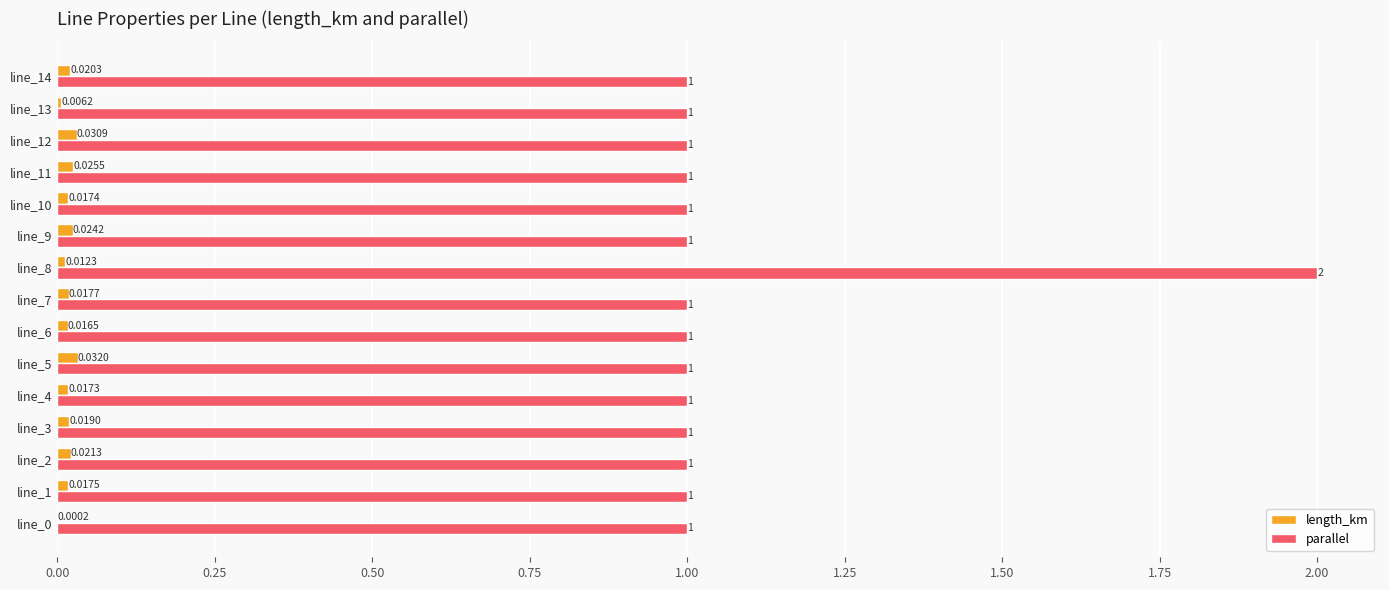

What is the maximum value for parallel?

2.0